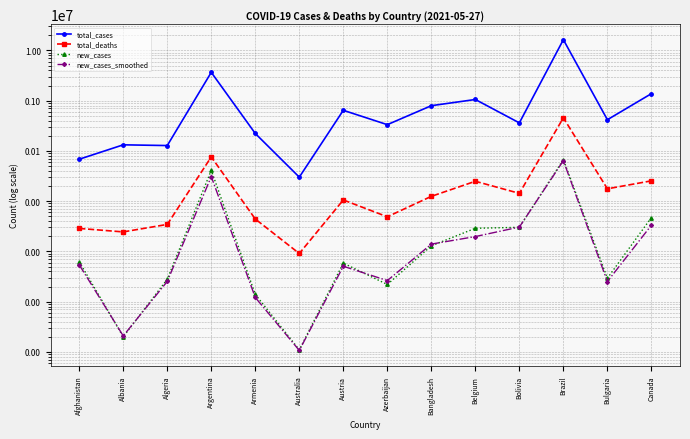

What is the value of the total_cases point at the 7th from the left?

643168.0